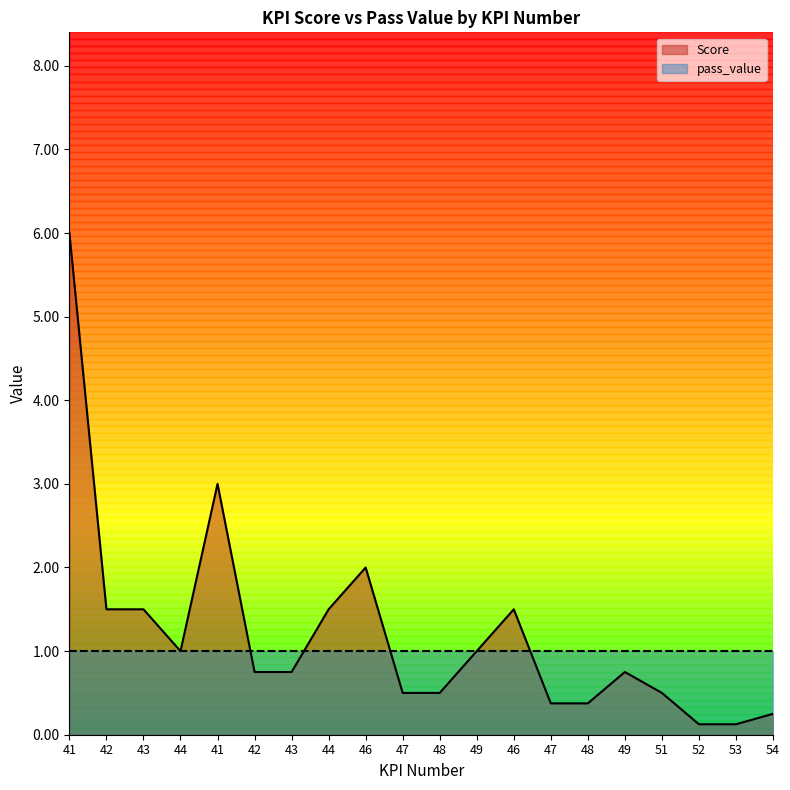

Rank the categories by value from highest to lowest.

41, 41, 46, 42, 43, 44, 46, 44, 49, 42, 43, 49, 47, 48, 51, 47, 48, 54, 52, 53